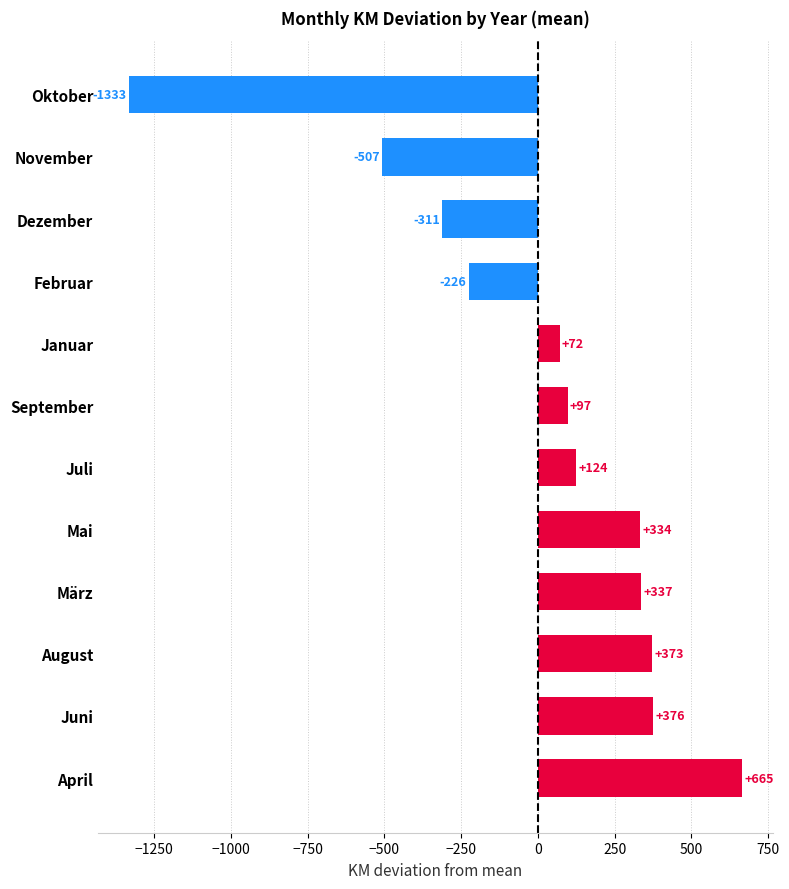

Which category has the highest value across all series?

April